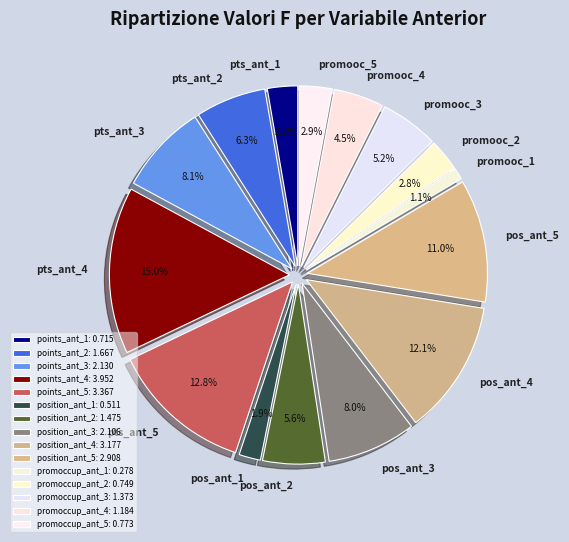

What percentage is the promoccup_ant_4 slice, to the nearest percent?

4%